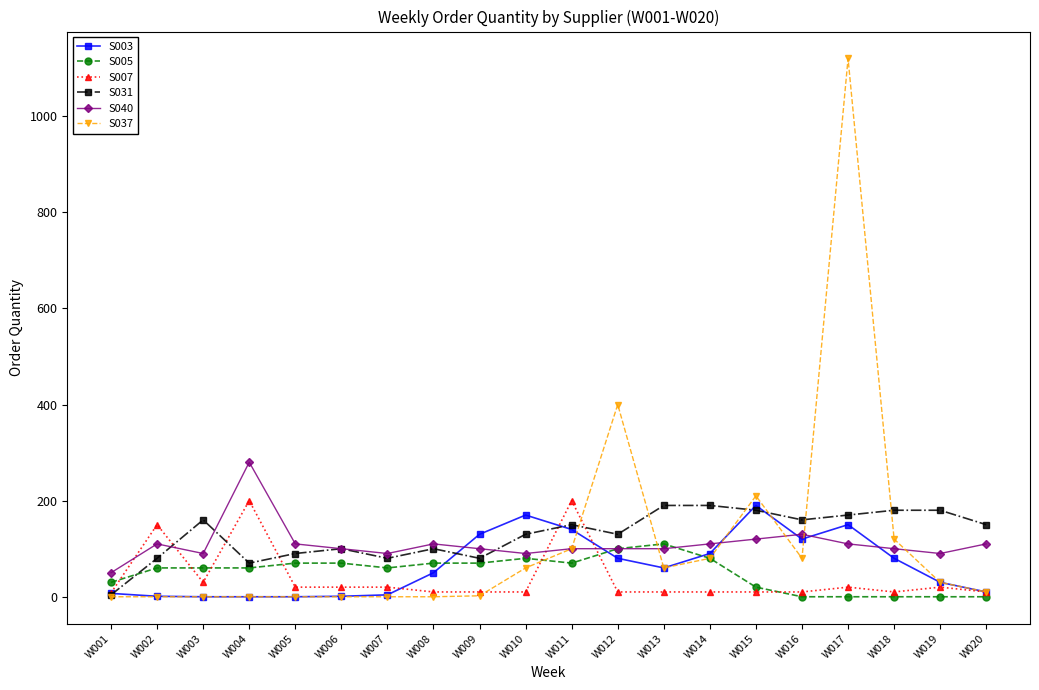

At which label does S037 reach its peak?

W017